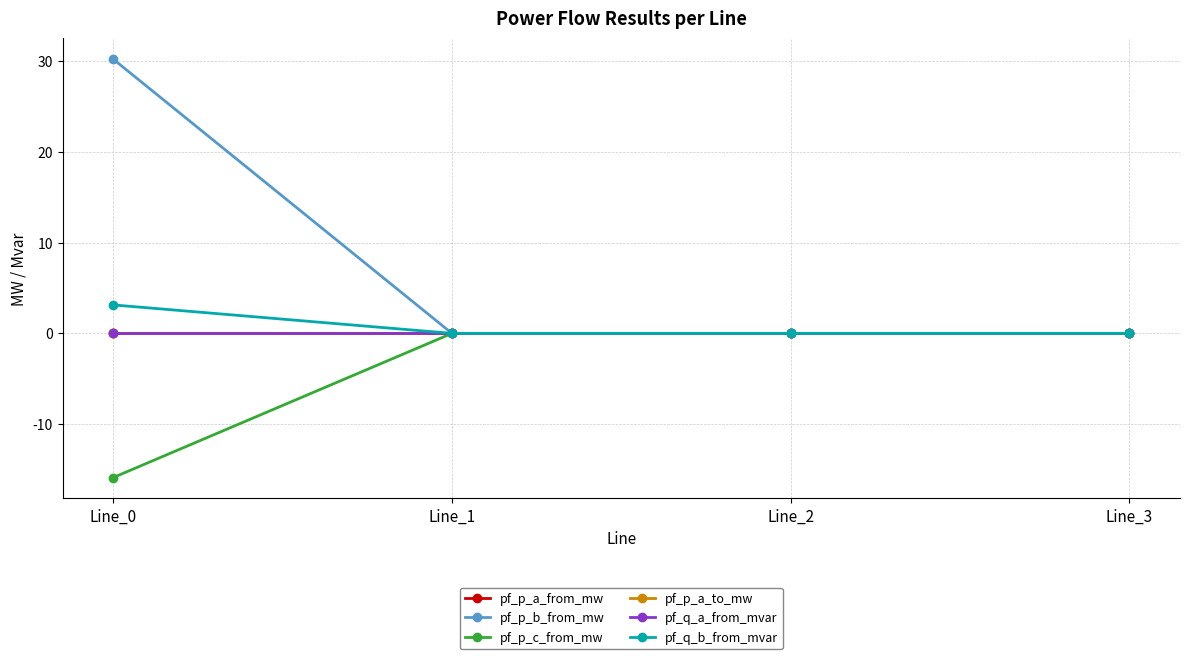

Which series has the largest total across all categories?

pf_p_b_from_mw